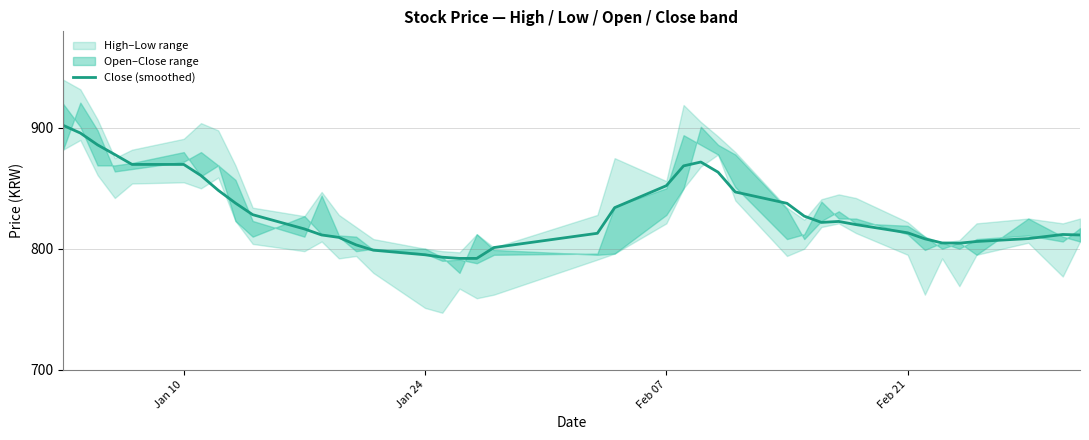

What is the minimum value for Close (smoothed)?

792.0